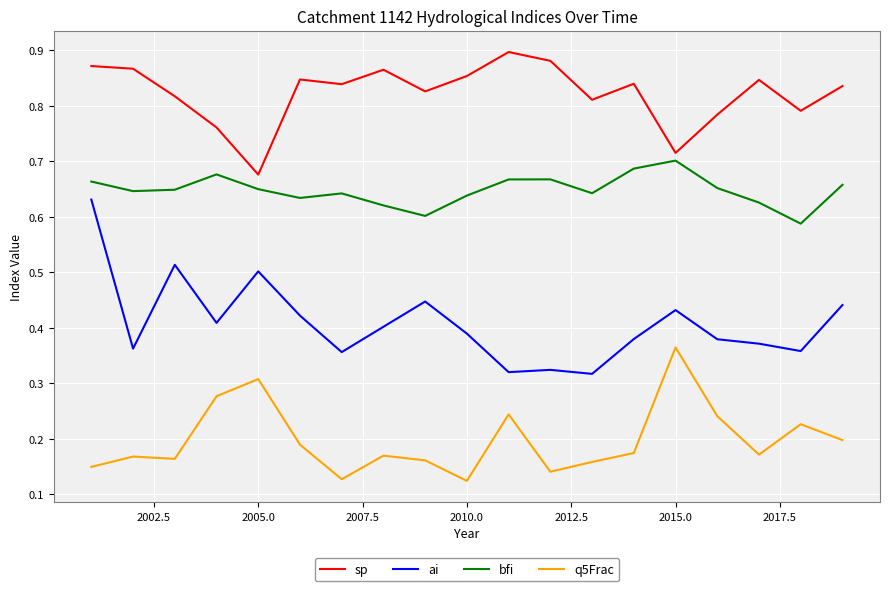

How many bfi values are between 0 and 1?

19